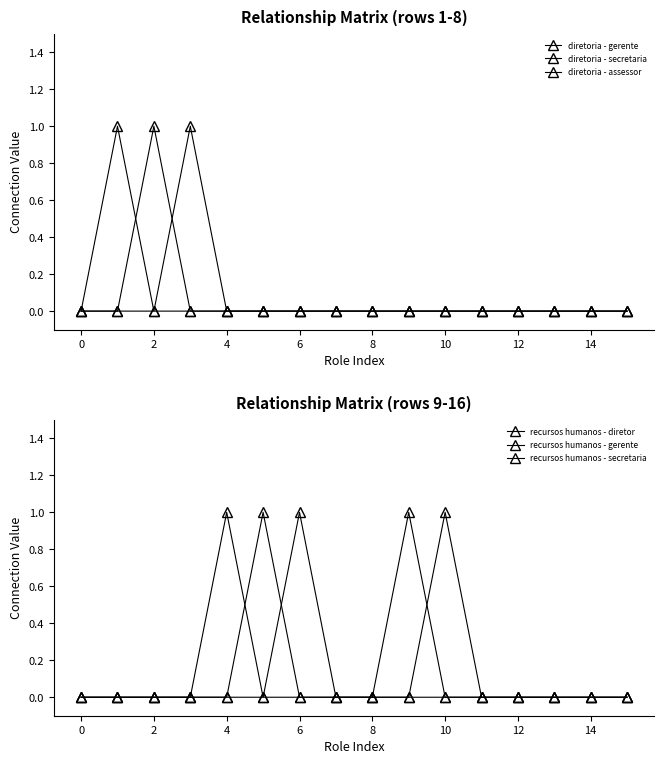

How many distinct data groups are displayed?

6